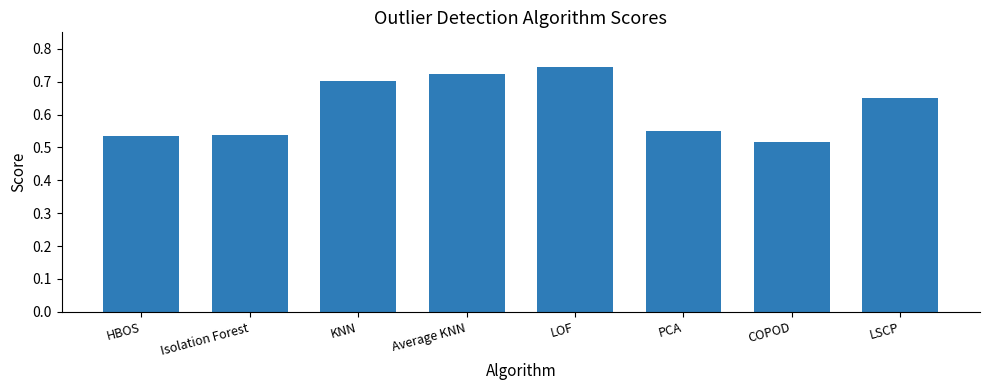

What is the change in value from Average KNN to LSCP?

-0.1